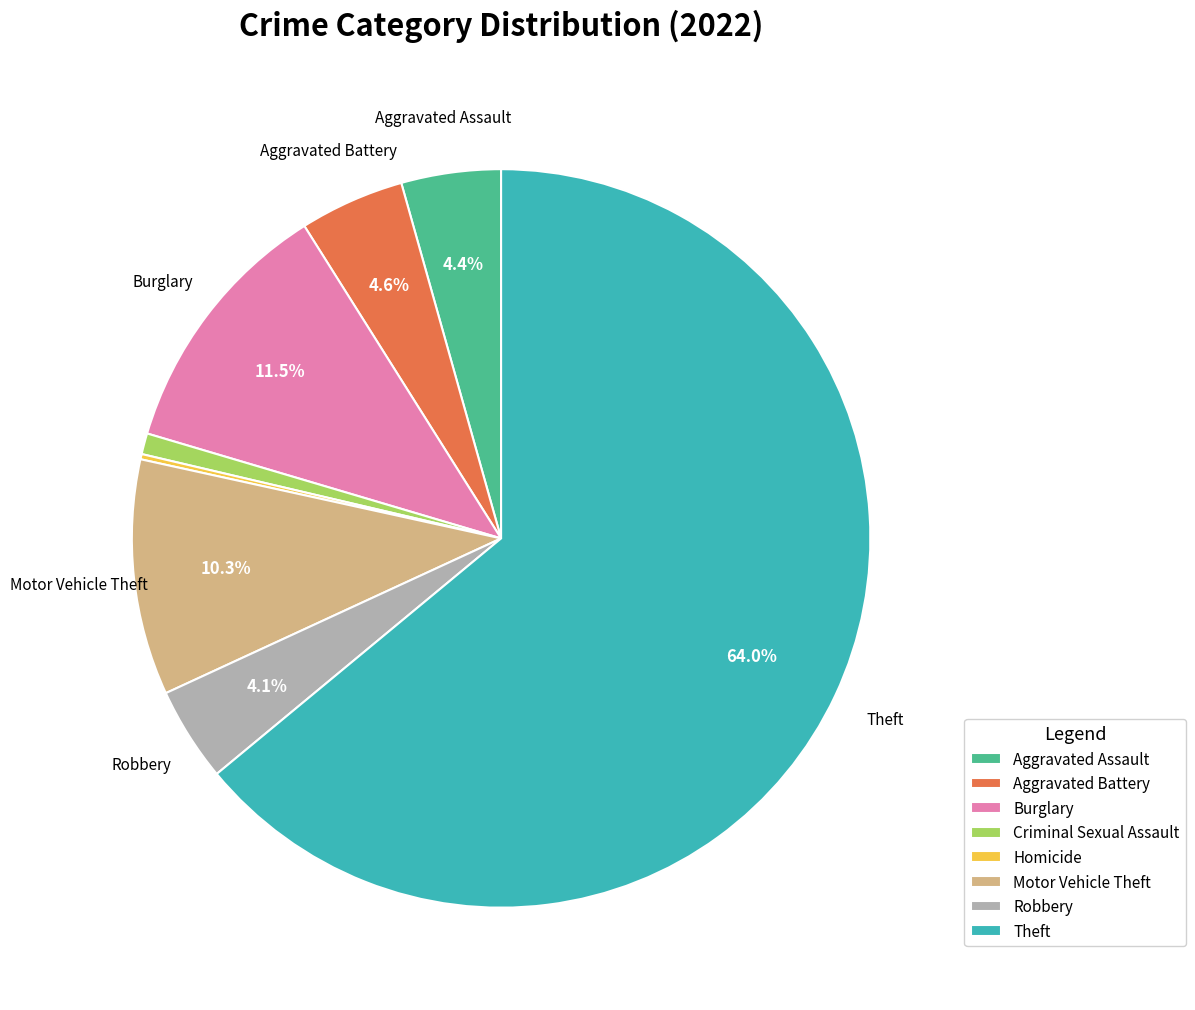

Is the sum of Aggravated Assault and Criminal Sexual Assault greater than half?

No